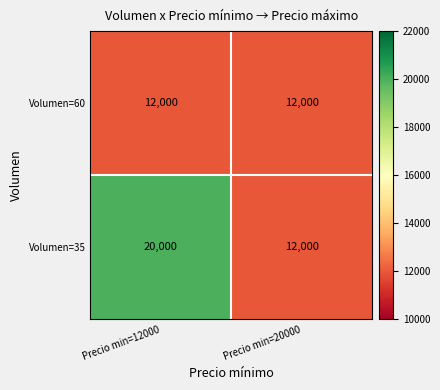

What is the highest value of the Volumen=60 series?

12000